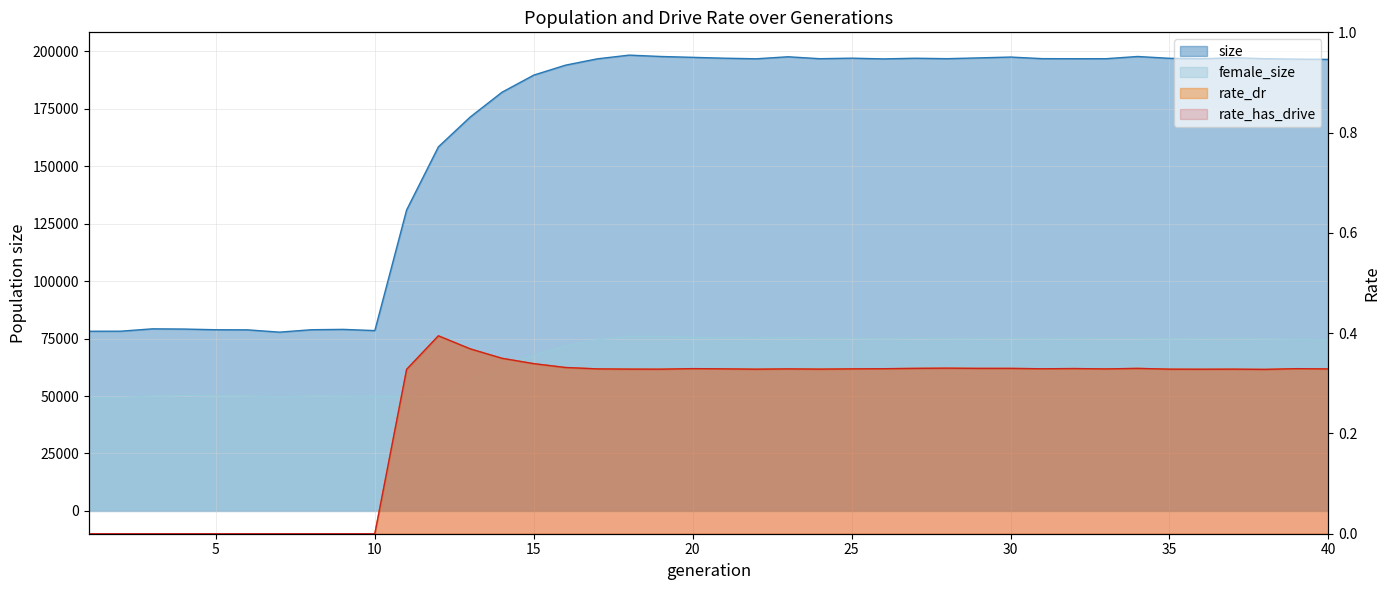

What are all the series names shown in the legend?

size, female_size, rate_dr, rate_has_drive